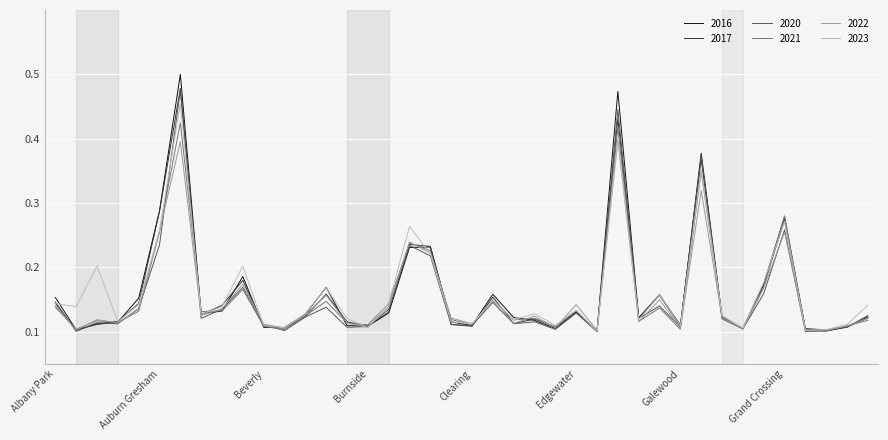

Which series has the largest range (max minus min)?

2016